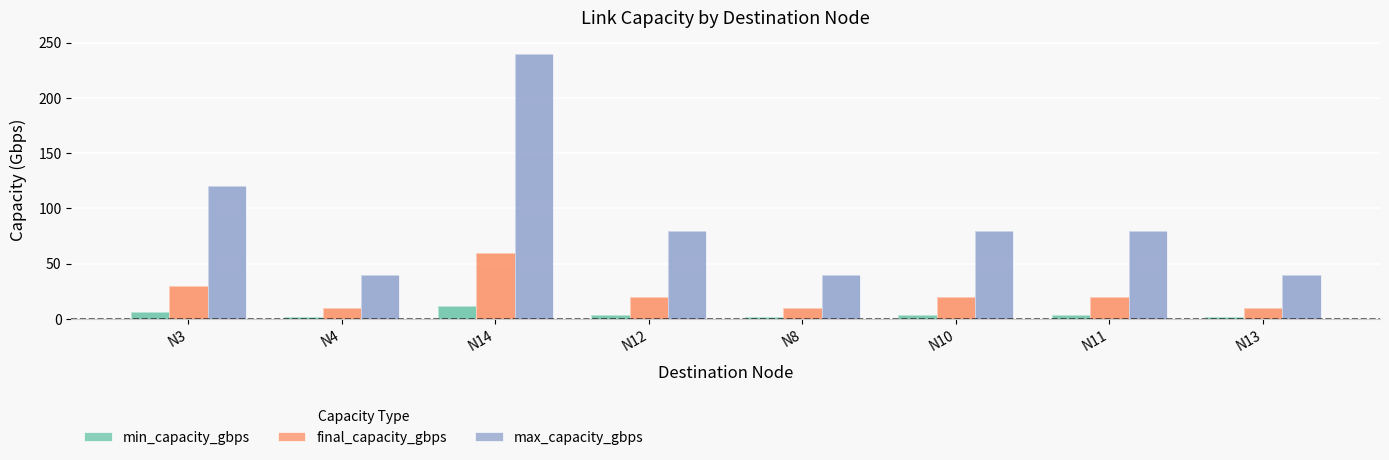

Reading left to right, list all the values displayed in this chart.

min_capacity_gbps: 6	2	12	4	2	4	4	2
final_capacity_gbps: 30	10	60	20	10	20	20	10
max_capacity_gbps: 120	40	240	80	40	80	80	40